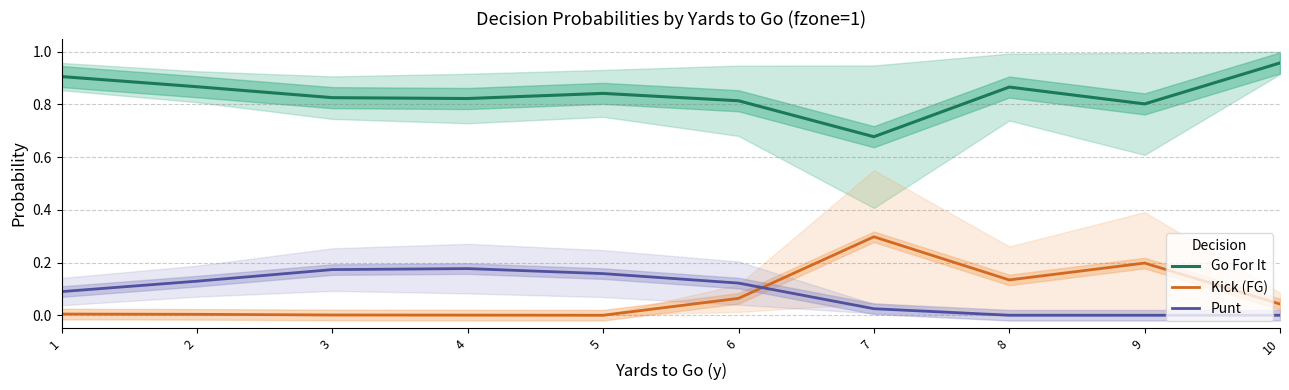

True or false: Kick (FG) has more than 0 interior local peaks.

True